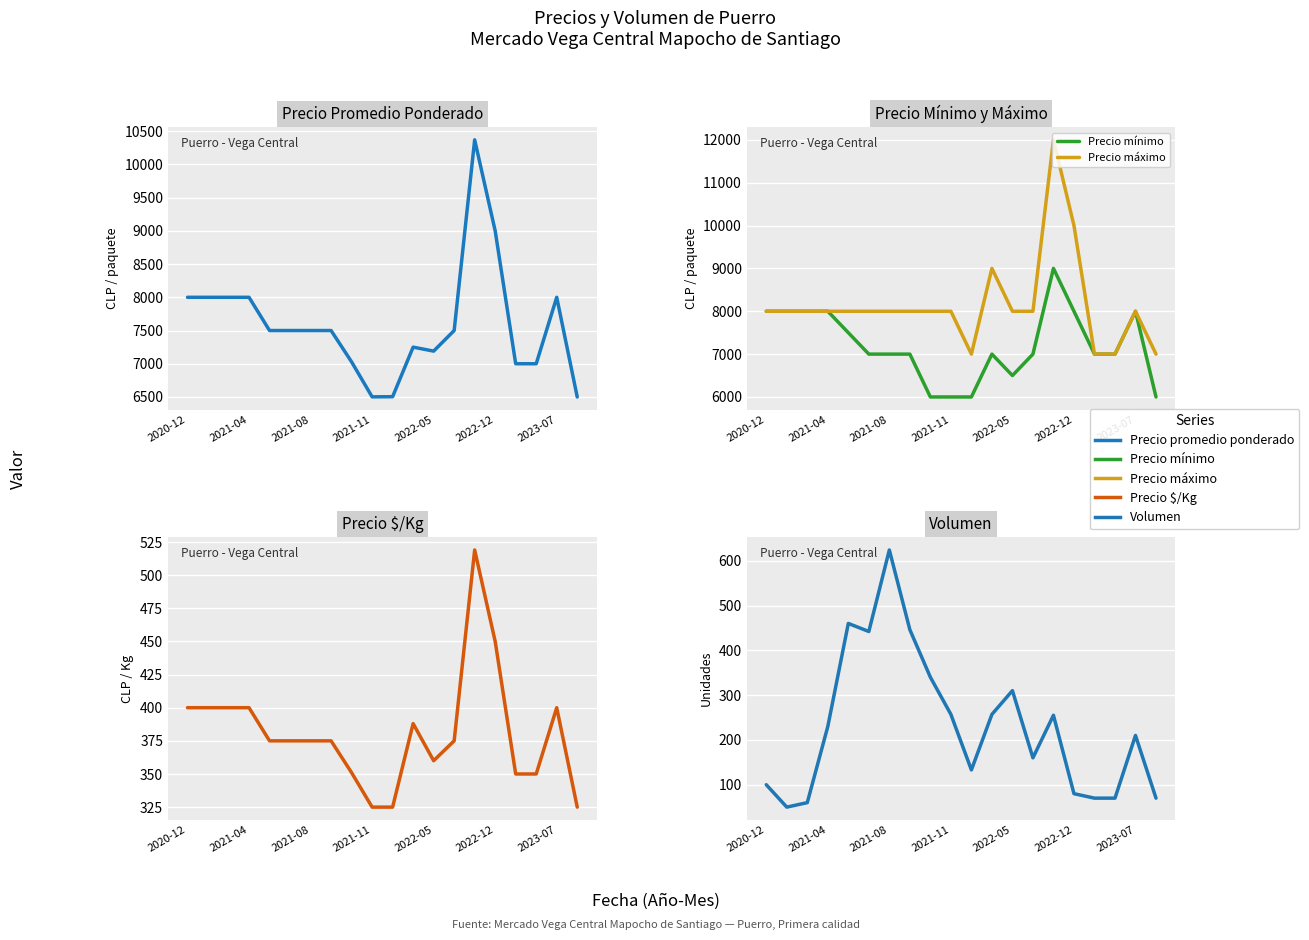

What is the difference between the highest and lowest values at 11?

8743